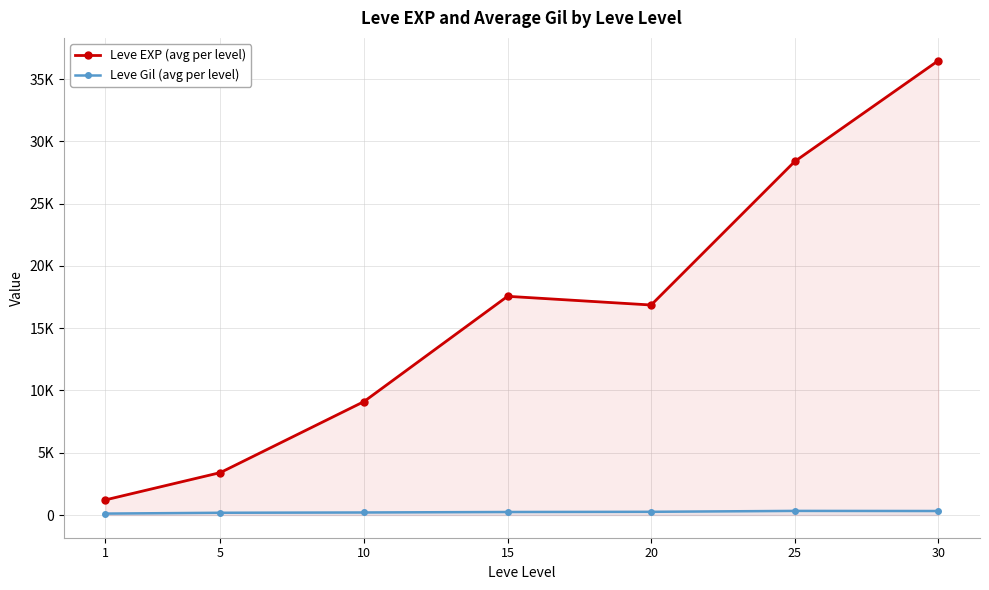

What is the difference between the maximum and minimum values in the Leve Gil (avg per level) series?

216.3